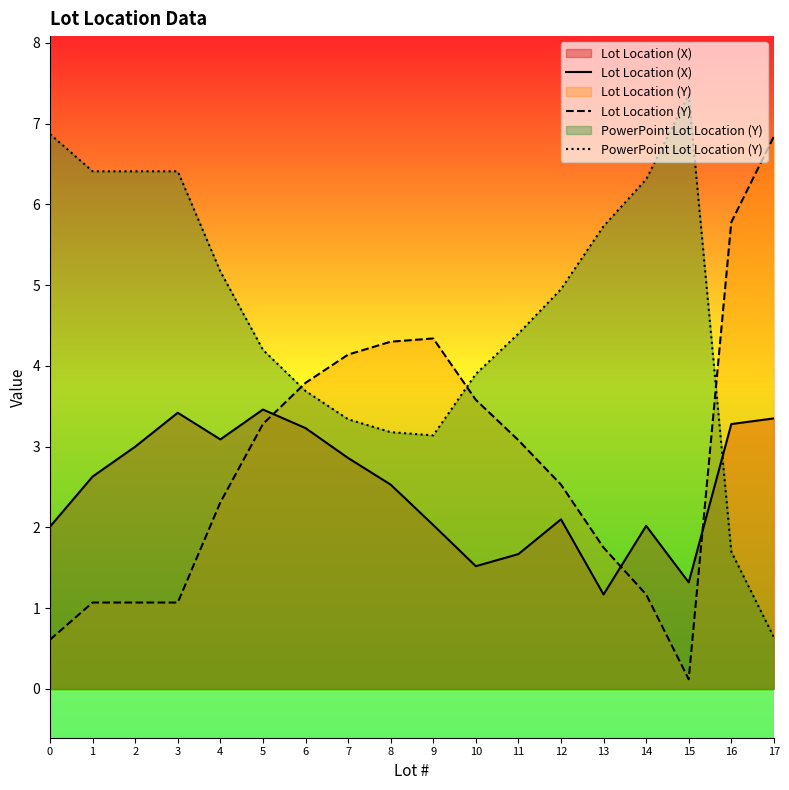

What is the difference between the Lot Location (Y) values at 9 and 2?

3.3